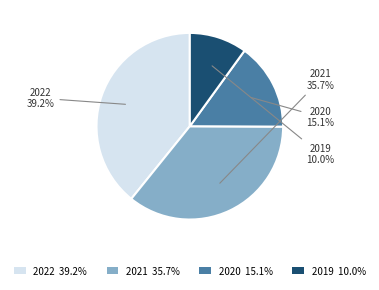

Is the sum of 2021 and 2022 greater than half?

Yes